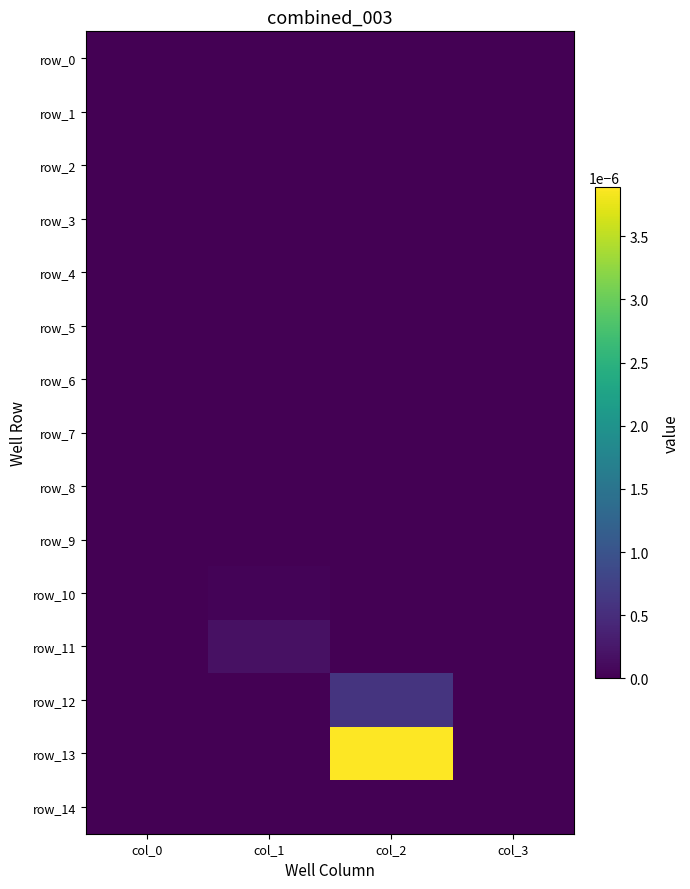

Which has a higher value, col_3 or col_1?

col_3